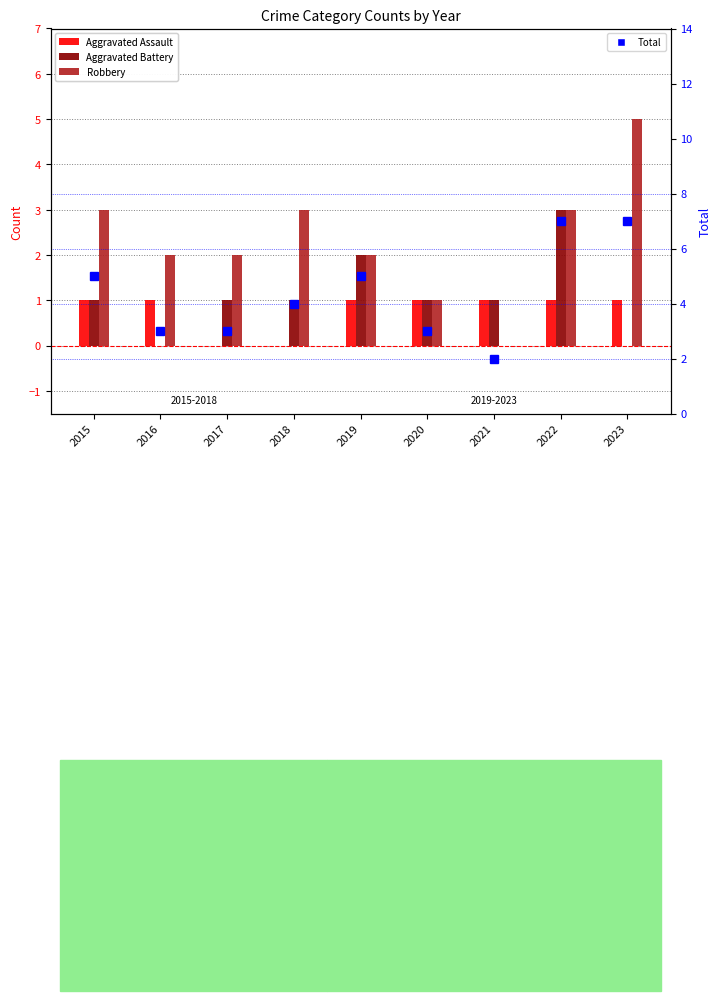

Which series has the widest spread of values?

Robbery